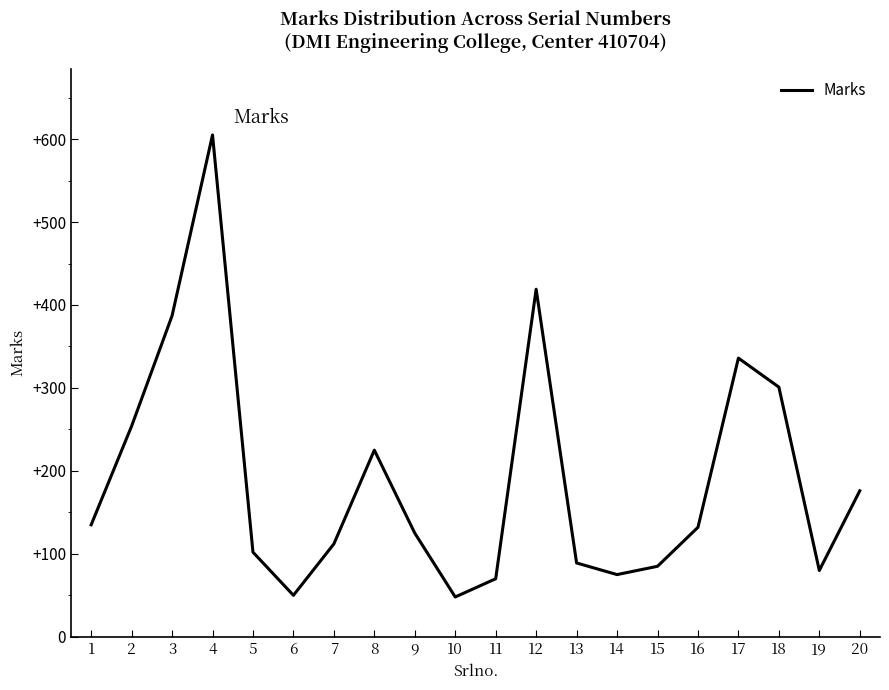

What is the difference between the values at 3 and 11?

317